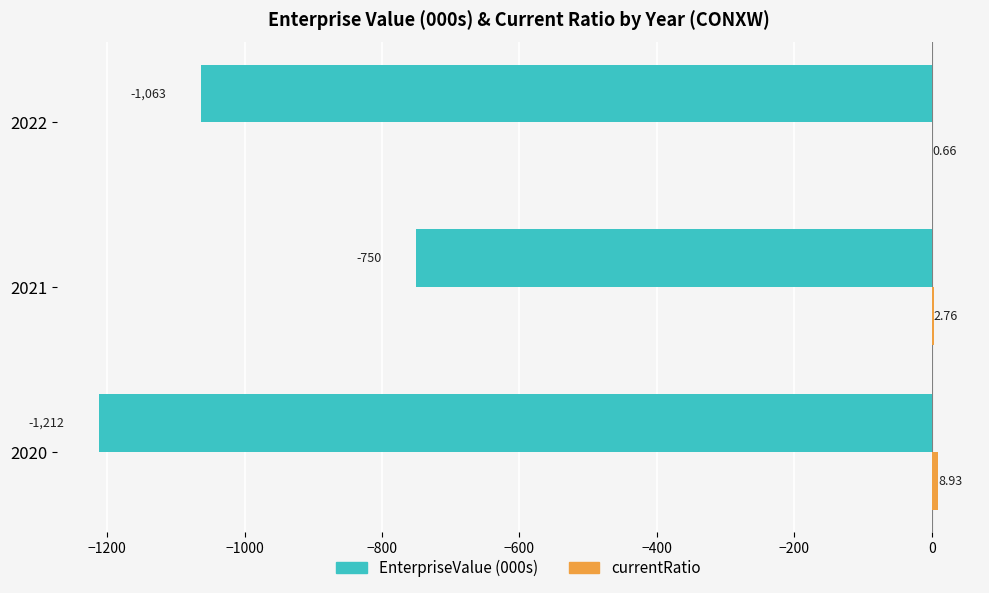

Which series changed the most between 2020 and 2022?

EnterpriseValue (000s)